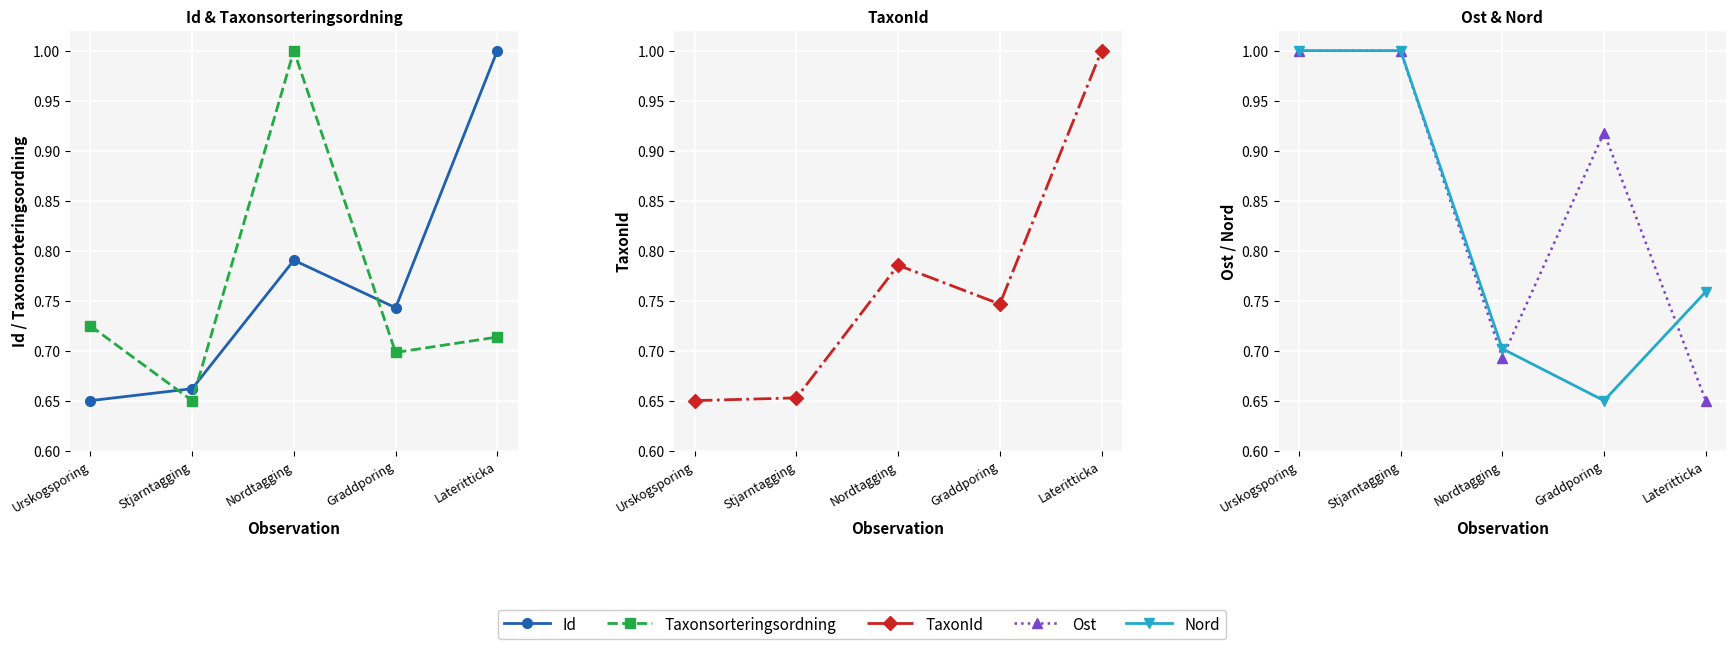

In Ost, how many points are higher than both neighbors (excluding endpoints)?

1